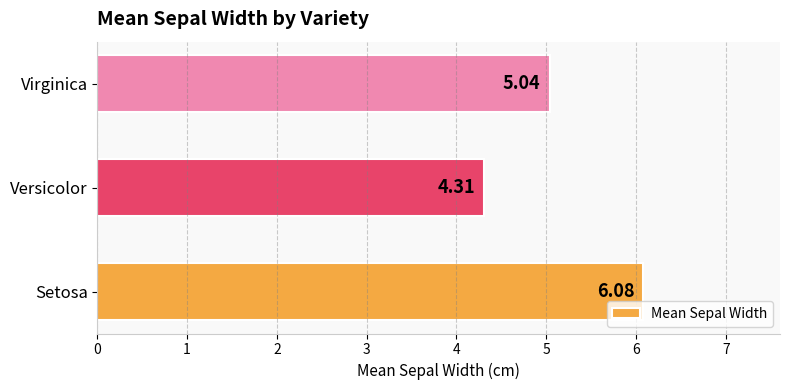

At which label is the value closest to 5?

Virginica